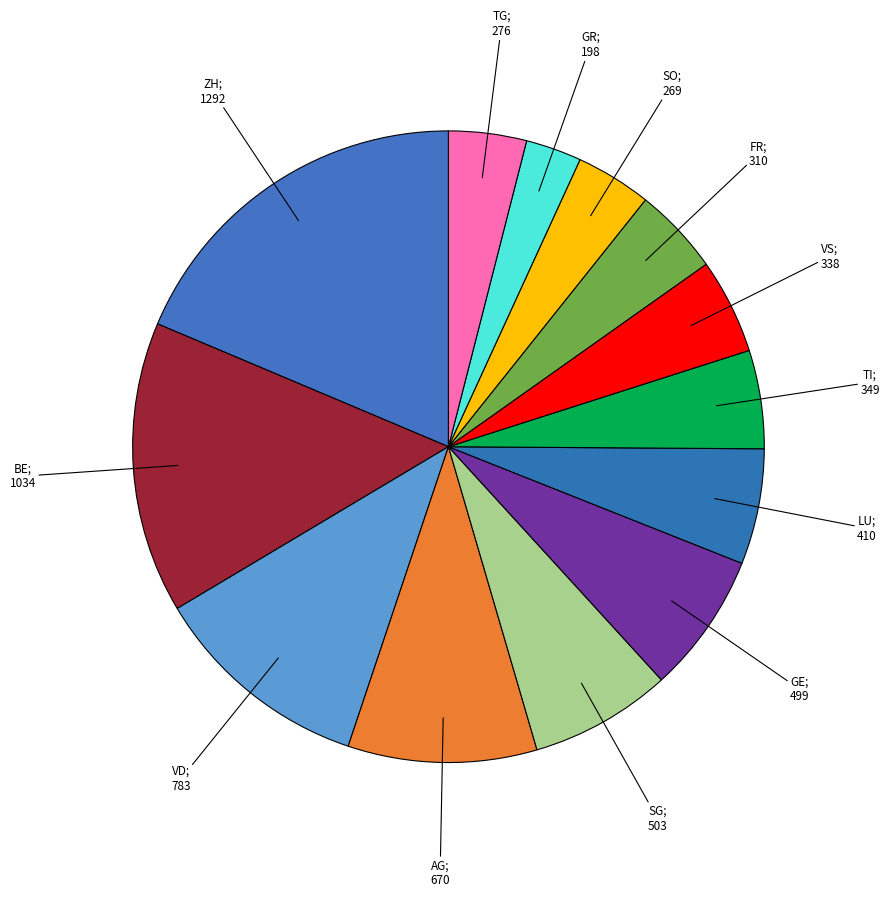

How many slices are in this pie chart?

13